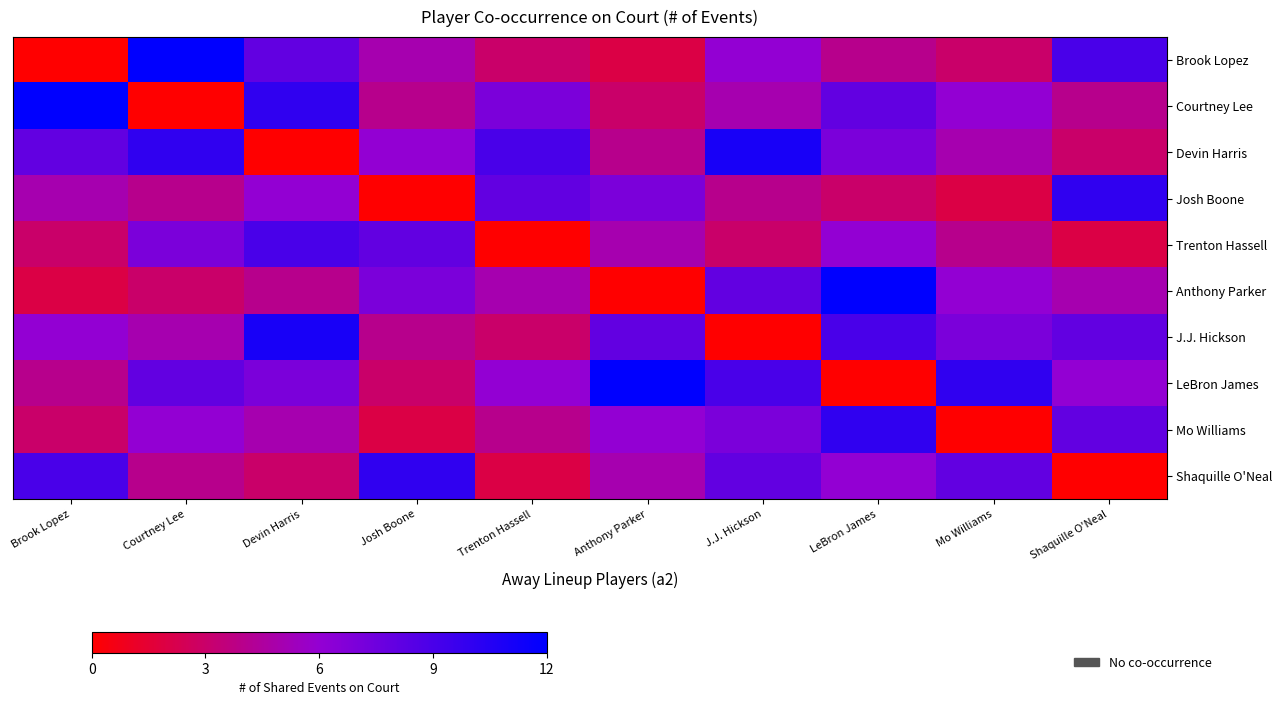

What is the total value across all series at Brook Lopez?

52